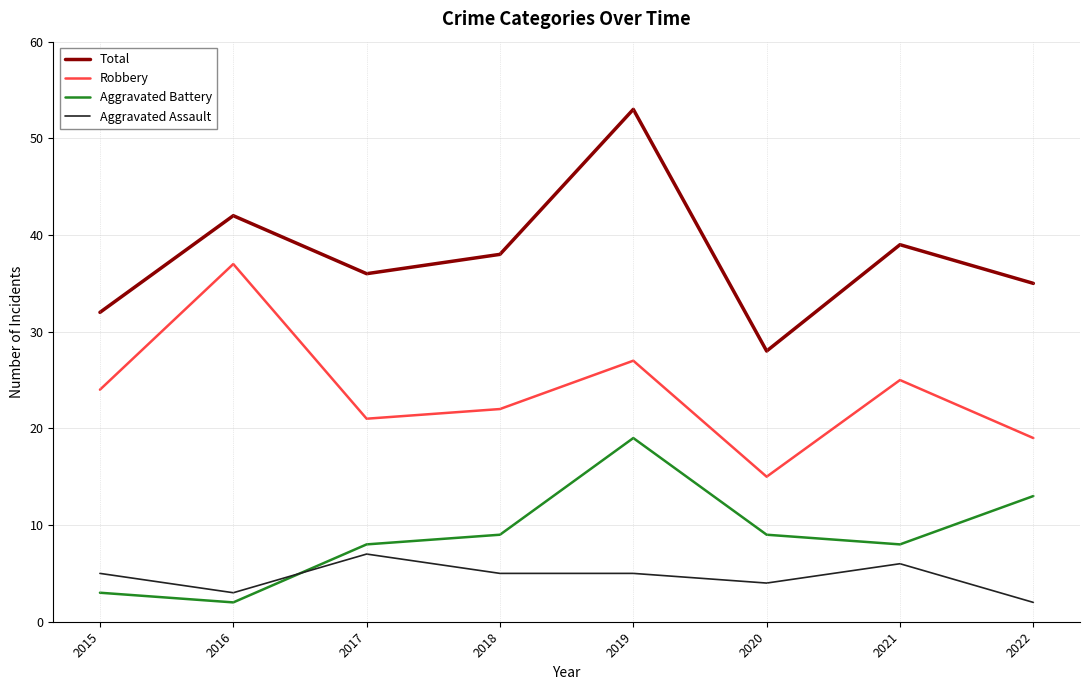

What is the total value across all series at 2021?

78